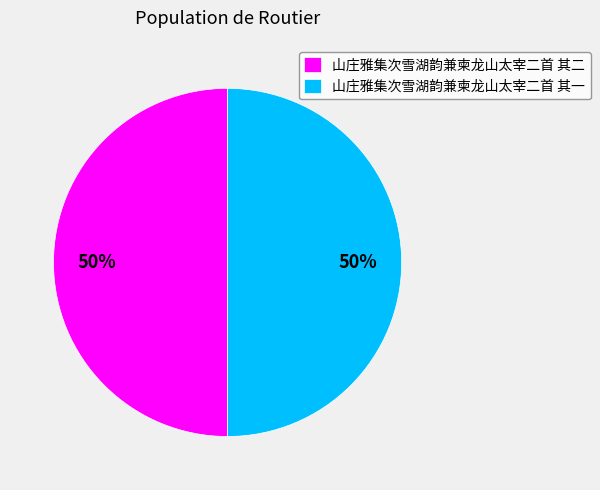

Do 山庄雅集次雪湖韵兼柬龙山太宰二首 其二 and 山庄雅集次雪湖韵兼柬龙山太宰二首 其一 together represent more than half of the pie?

Yes